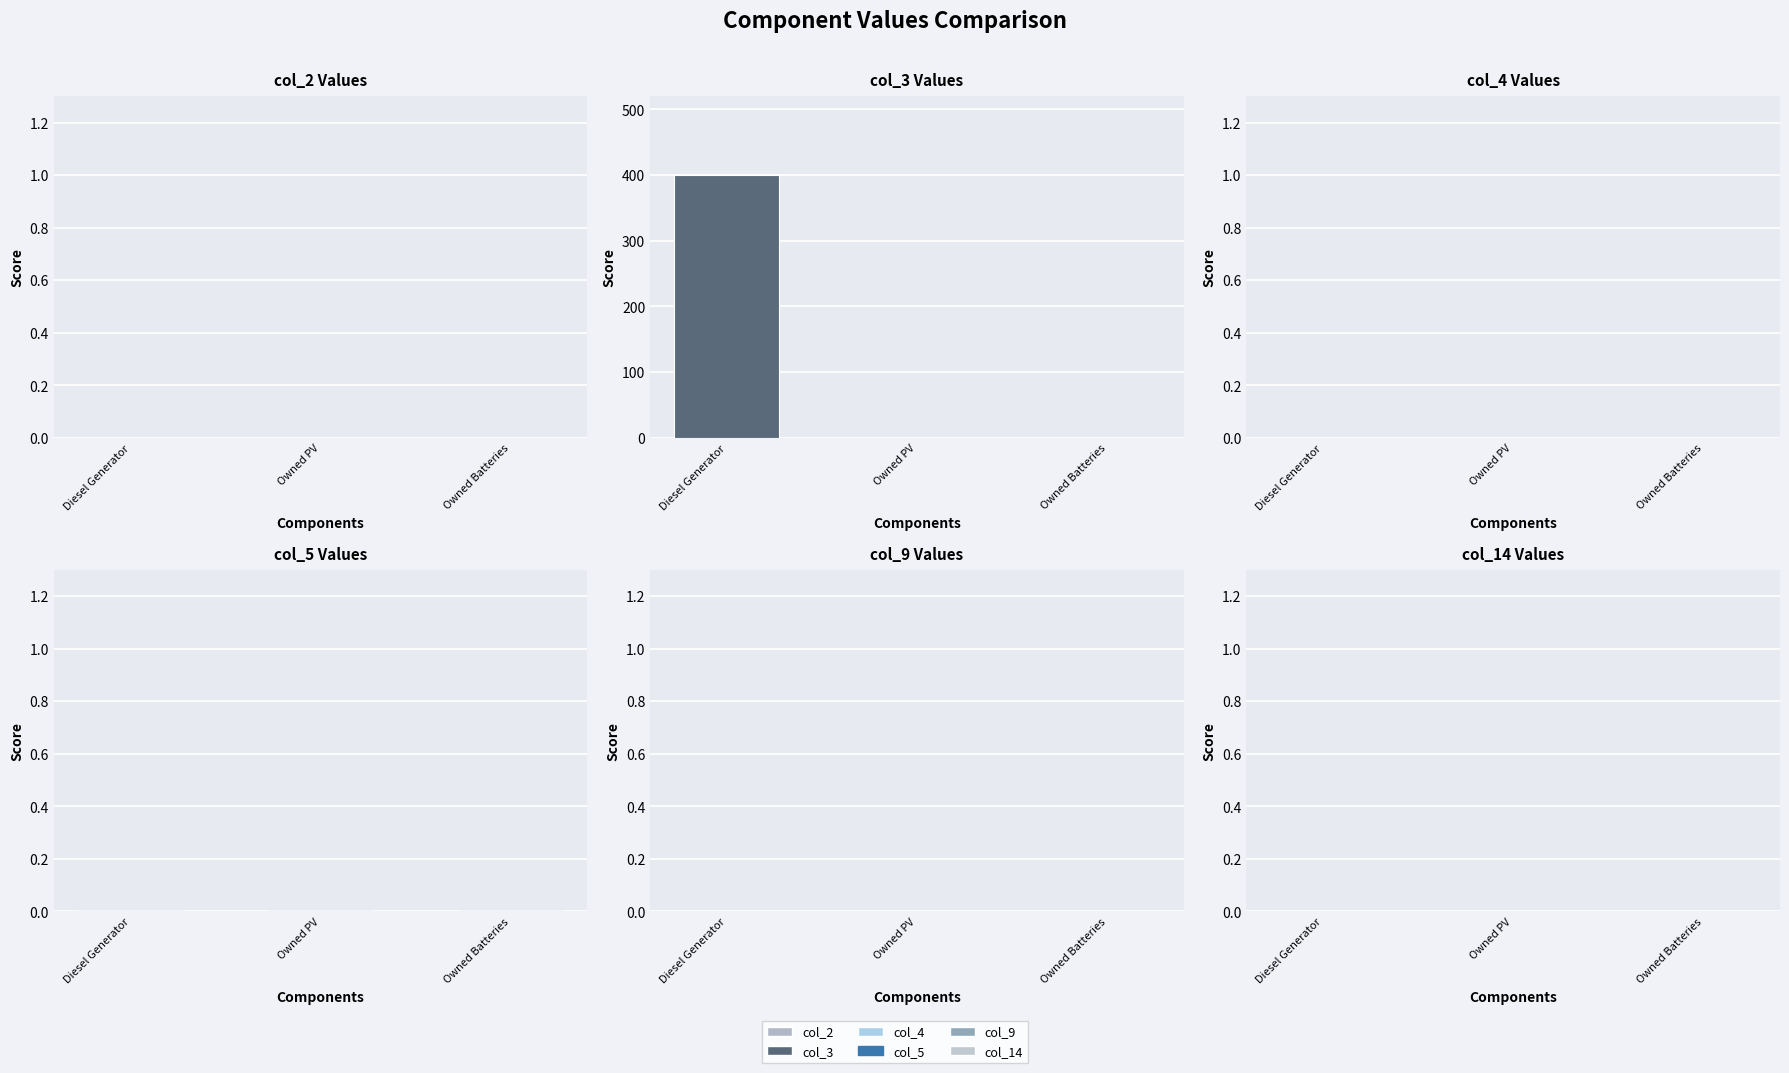

At which category does the chart reach its peak across all series?

Diesel Generator